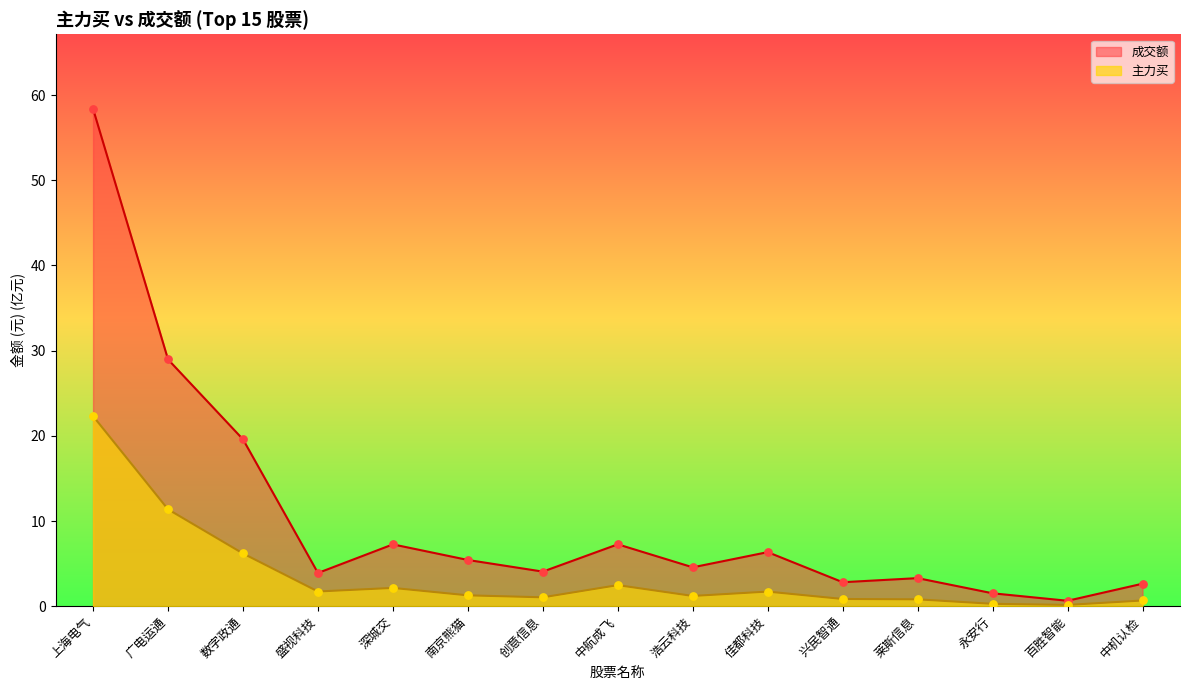

Is the value of 成交额 at 上海电气 greater than the value of 主力买 at 创意信息?

Yes